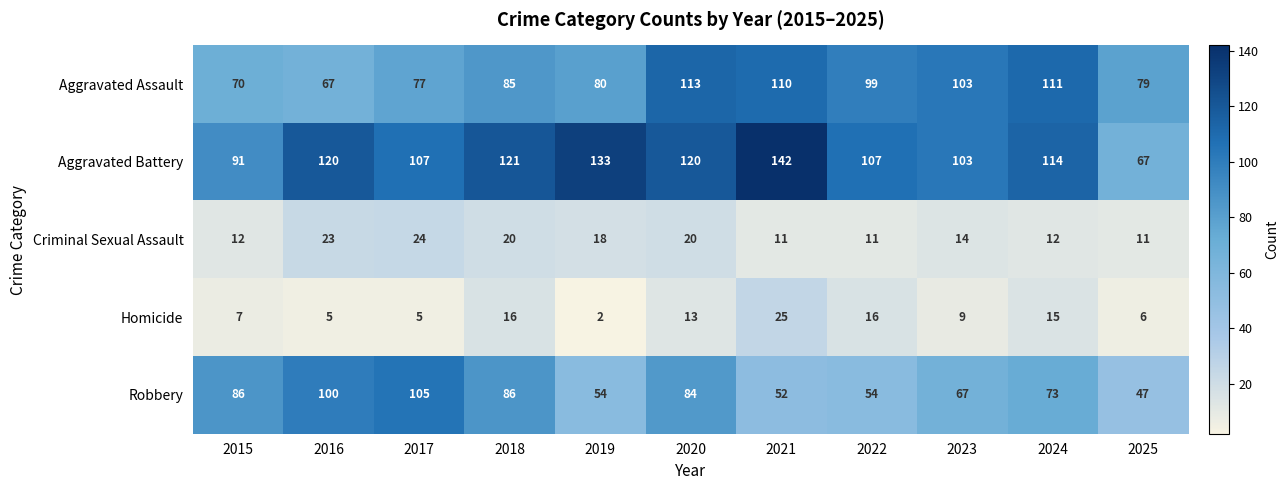

Which series has the largest total across all categories?

Aggravated Battery